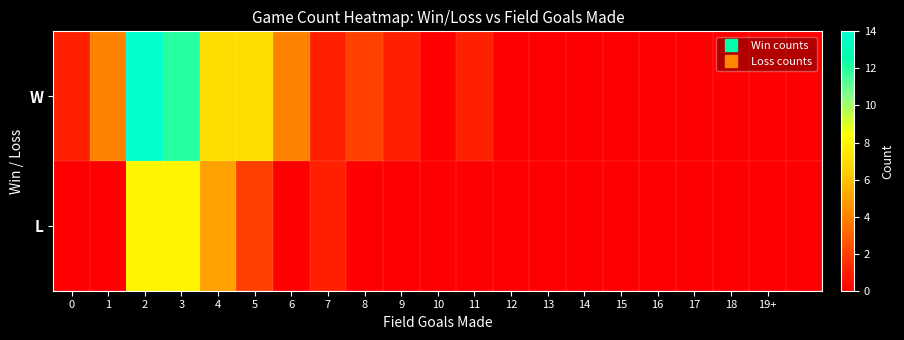

Rank the series by their average value, from lowest to highest.

L, W